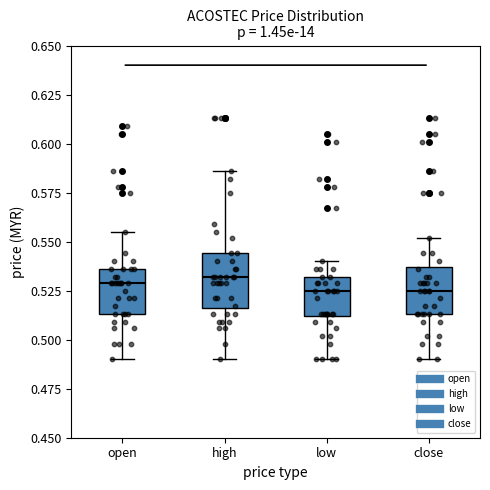

Reading left to right, read every box against the y-axis: the position of its median line, the range the box covers, and the ends of its whiskers. The values are not printed on the chart, so give them approximately, as read against the axis.

open: median 0.530, box 0.515 to 0.535, whiskers 0.490 to 0.555
high: median 0.530, box 0.515 to 0.545, whiskers 0.490 to 0.585
low: median 0.525, box 0.510 to 0.530, whiskers 0.490 to 0.540
close: median 0.525, box 0.515 to 0.535, whiskers 0.490 to 0.550